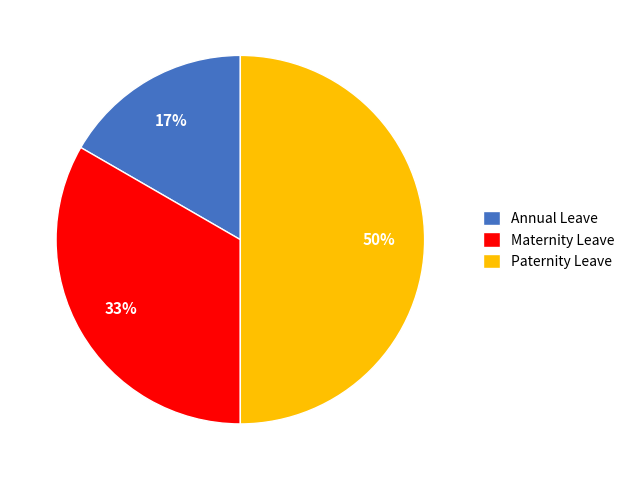

How many segments does this pie chart have?

3